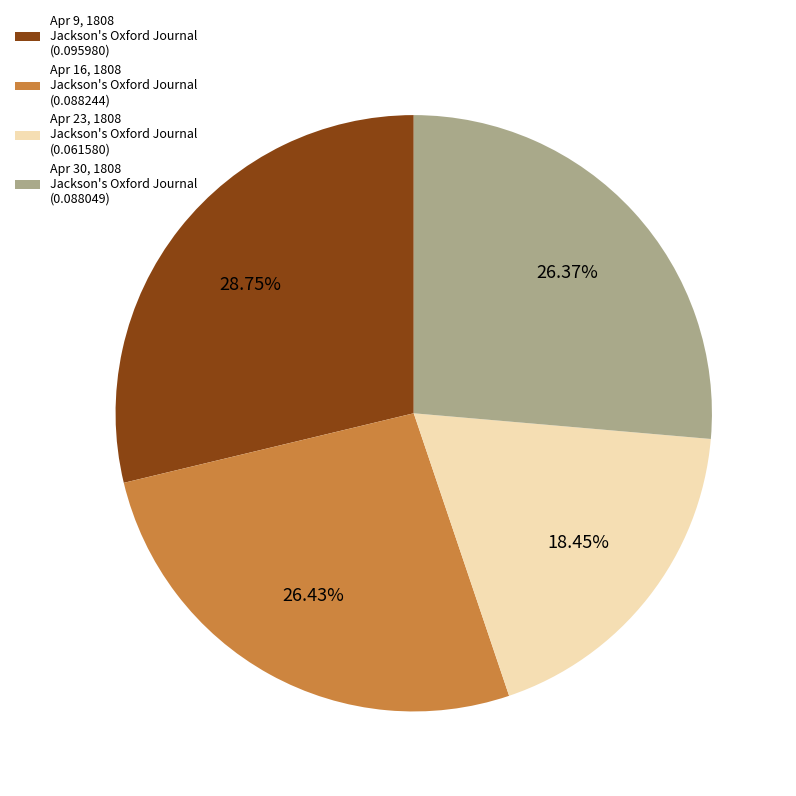

Rank the categories by value from highest to lowest.

Apr 9, 1808 Jackson's Oxford Journal (0.095980), Apr 16, 1808 Jackson's Oxford Journal (0.088244), Apr 30, 1808 Jackson's Oxford Journal (0.088049), Apr 23, 1808 Jackson's Oxford Journal (0.061580)